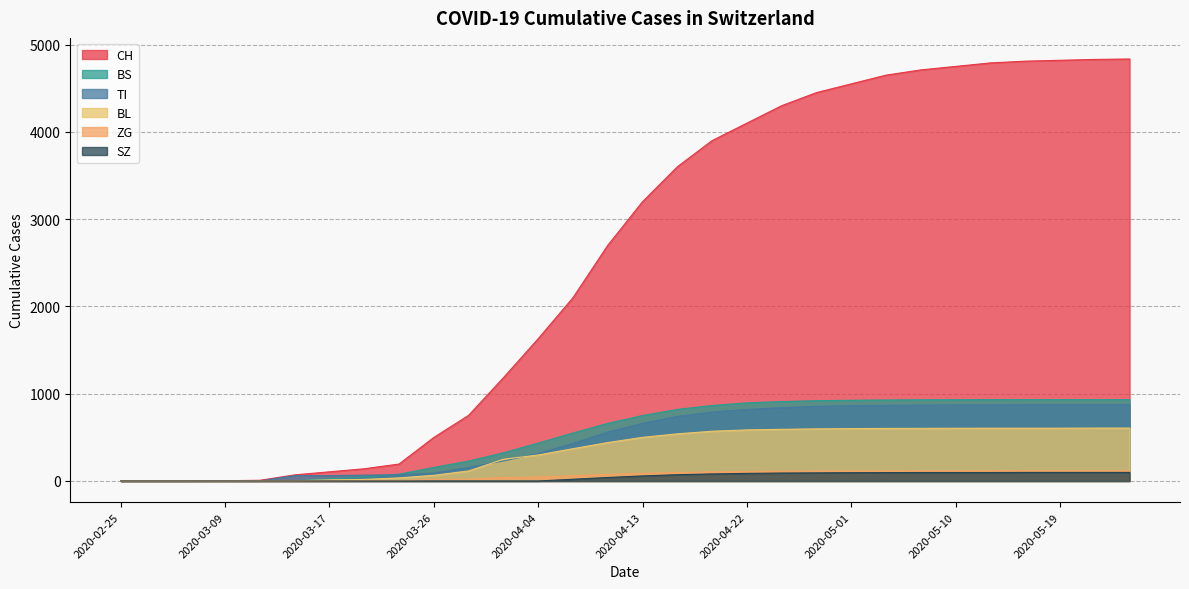

What is the label of the 3rd point from the left?

2020-03-06